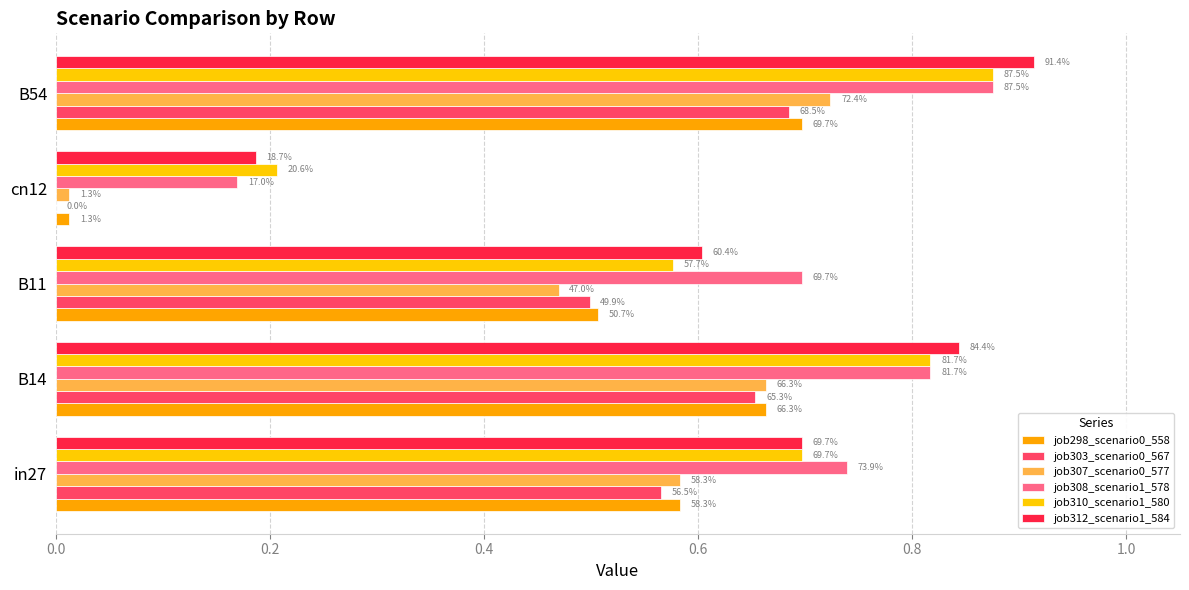

Reading right to left, transcribe all the data shown in this chart.

job298_scenario0_558: 0.7	0.0	0.5	0.7	0.6
job303_scenario0_567: 0.7	0.0	0.5	0.7	0.6
job307_scenario0_577: 0.7	0.0	0.5	0.7	0.6
job308_scenario1_578: 0.9	0.2	0.7	0.8	0.7
job310_scenario1_580: 0.9	0.2	0.6	0.8	0.7
job312_scenario1_584: 0.9	0.2	0.6	0.8	0.7